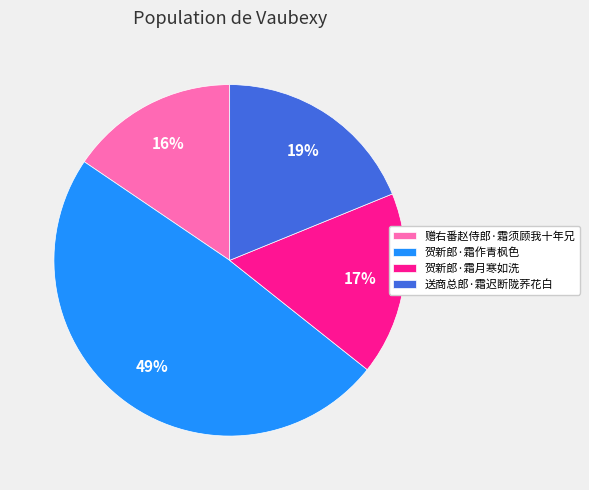

To the nearest percent, what is the difference between the 赠右番赵侍郎·霜须顾我十年兄 and 送商总郎·霜迟断陇荞花白 slice percentages?

3%